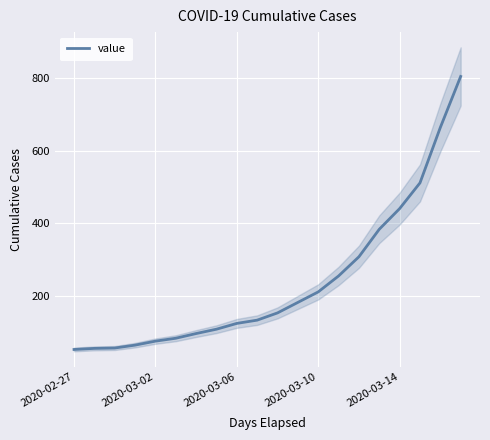

Which category has the highest value across all series?

19